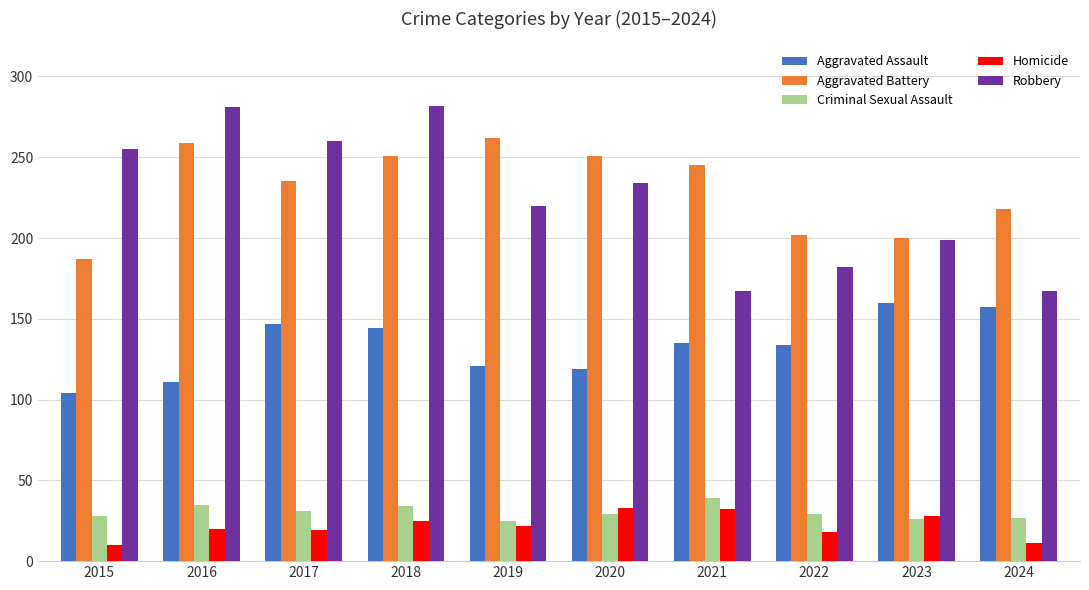

True or false: Homicide has a value of 18 at 2022.

True